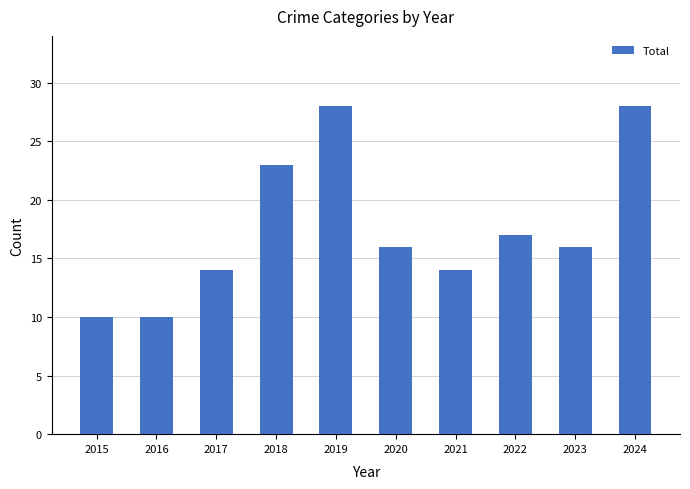

What value does the data have at 2024, to the nearest 5?

30